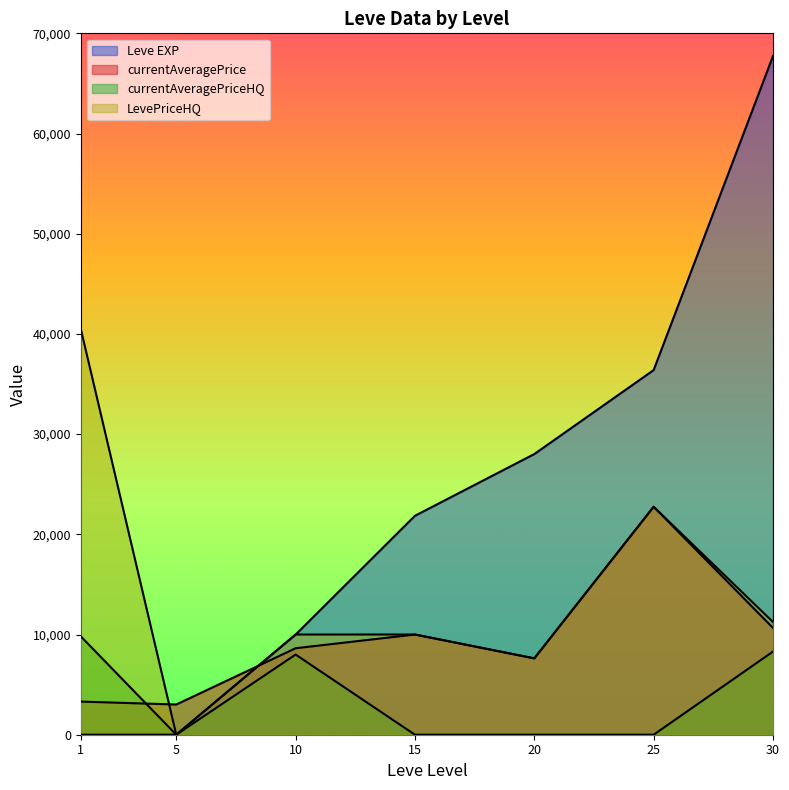

What is the difference between the LevePriceHQ values at 1 and 25?

17751.0